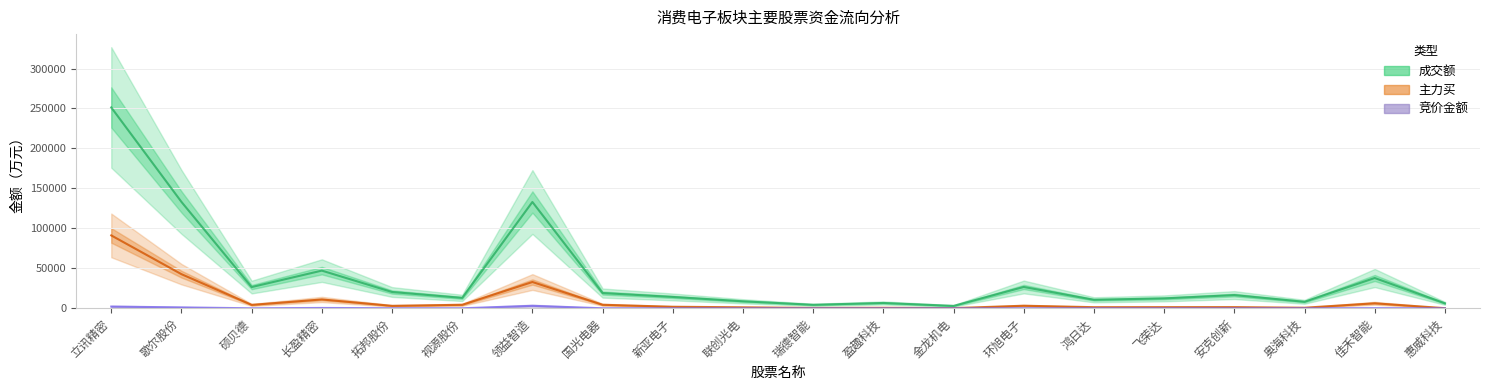

How many values in the 成交额 series are below 16523?

10